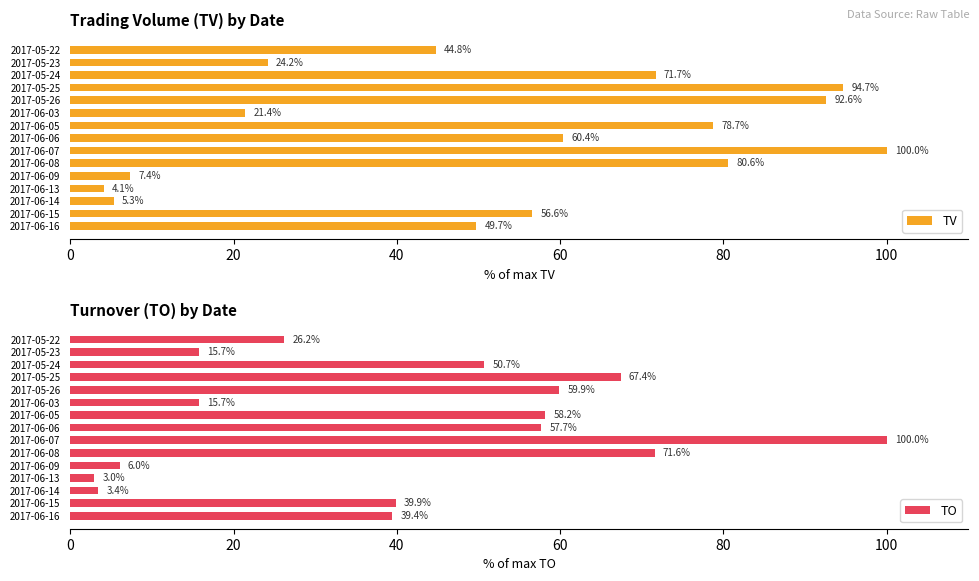

What value does the TV series have at 2017-06-09?

7.4